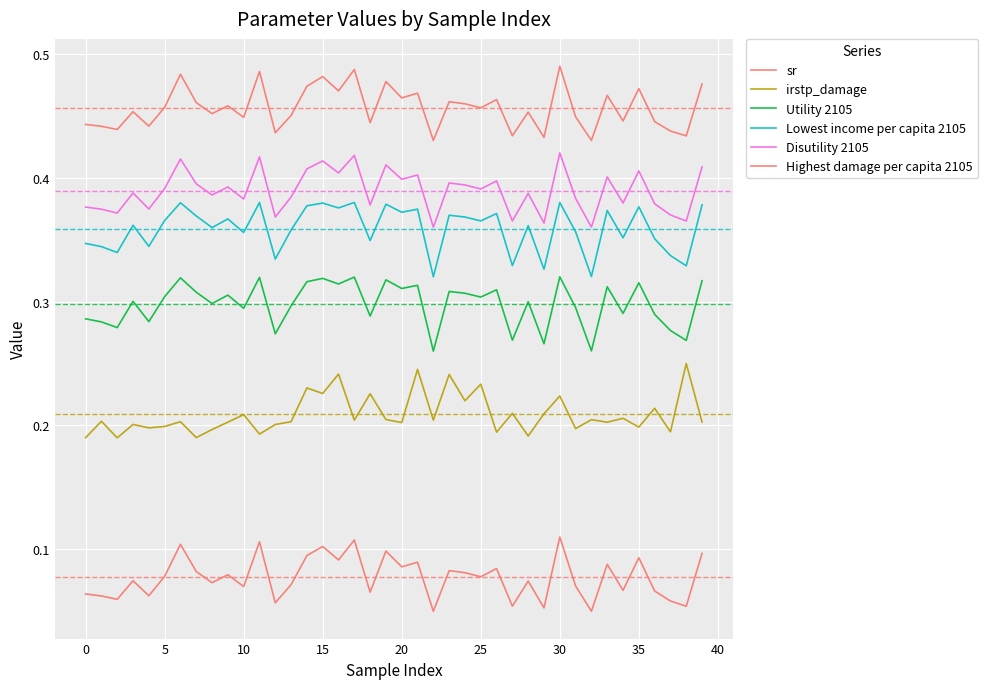

Count the number of categories in the chart.

40